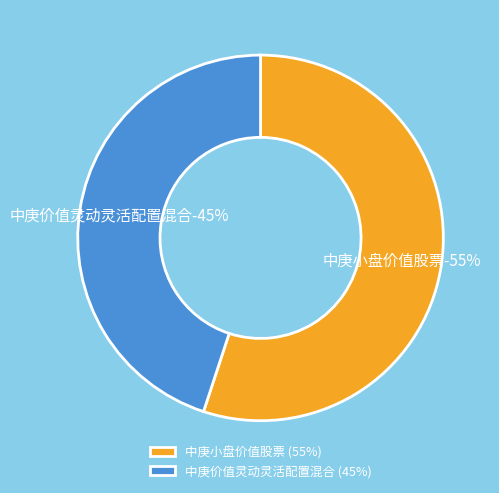

Approximately how many times larger is the value at 中庚小盘价值股票 compared to 中庚价值灵动灵活配置混合?

1.2